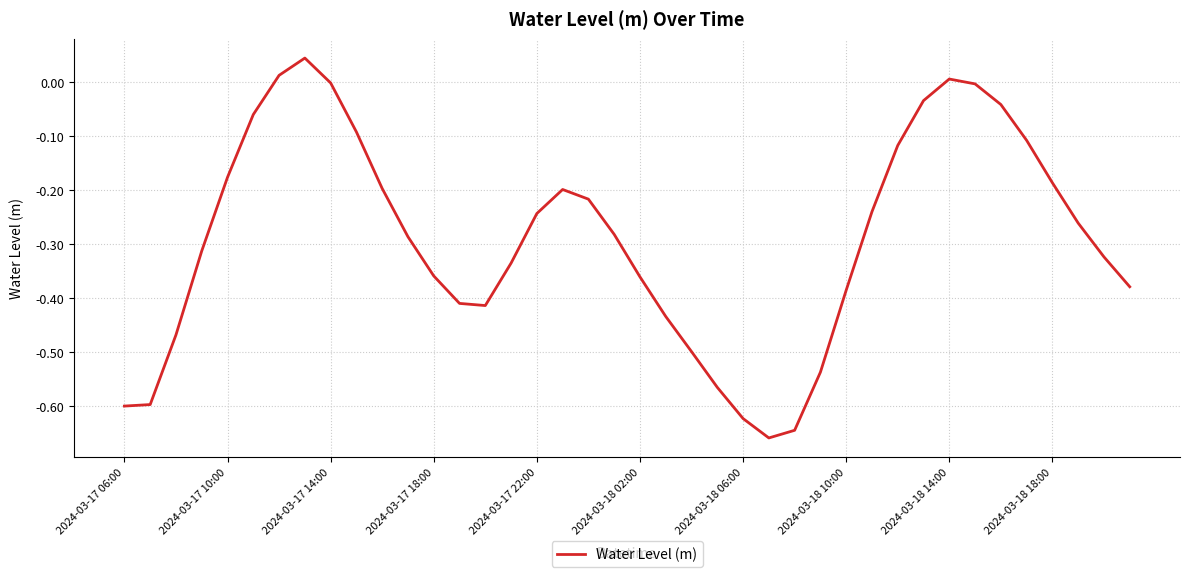

True or false: the data shows -0.1 at 2024-03-17 10:00.

False